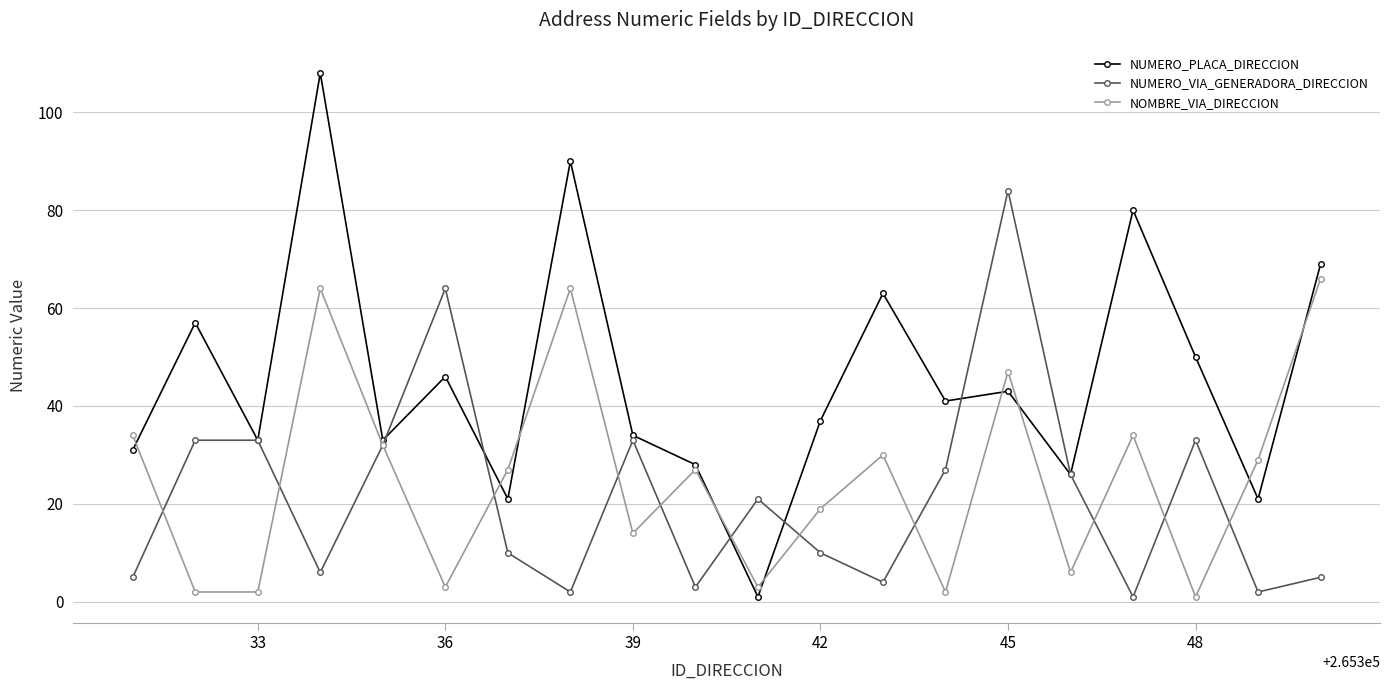

List the series in order of their peak value, highest first.

NUMERO_PLACA_DIRECCION, NUMERO_VIA_GENERADORA_DIRECCION, NOMBRE_VIA_DIRECCION